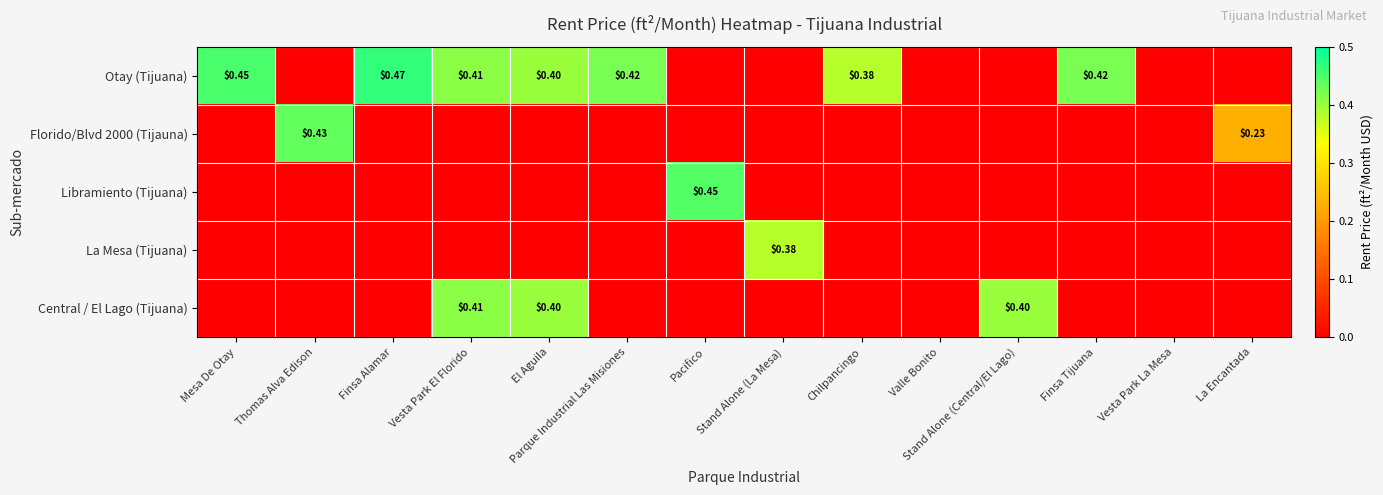

Which series has the largest range (max minus min)?

Otay (Tijuana)